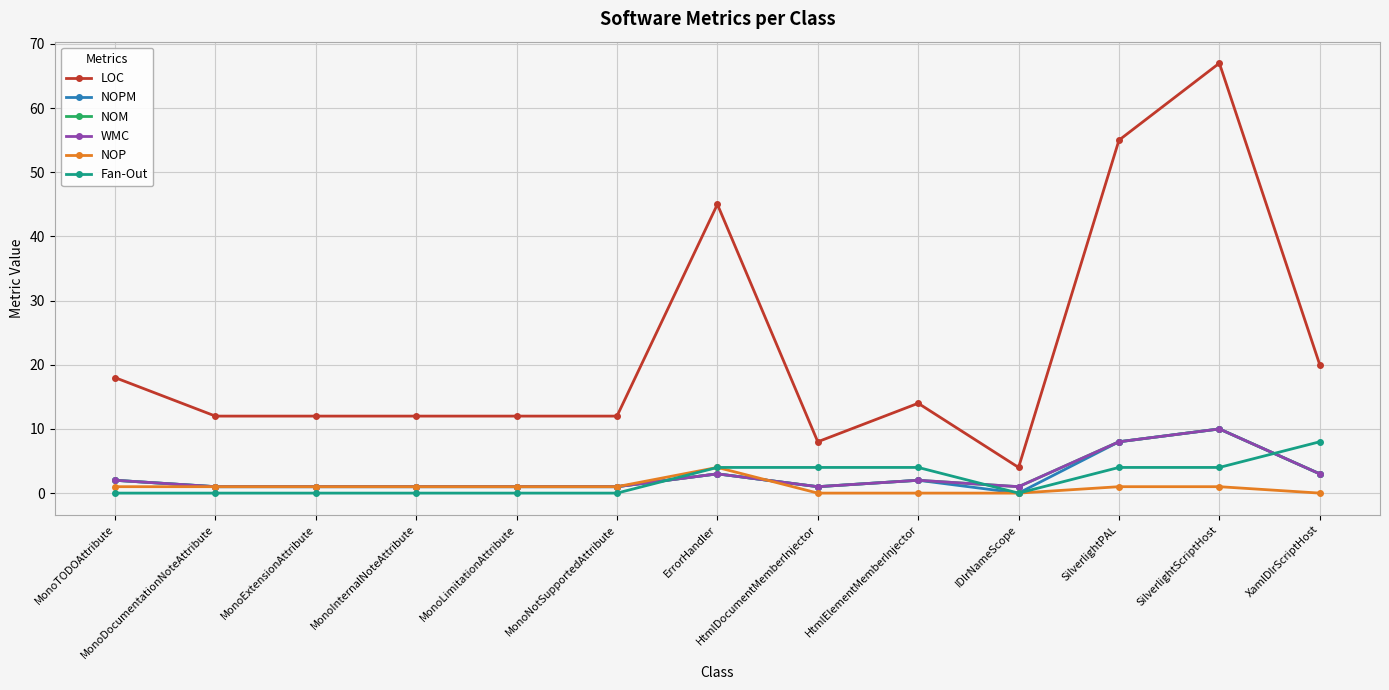

Is this an area chart (filled region under the line)?

No